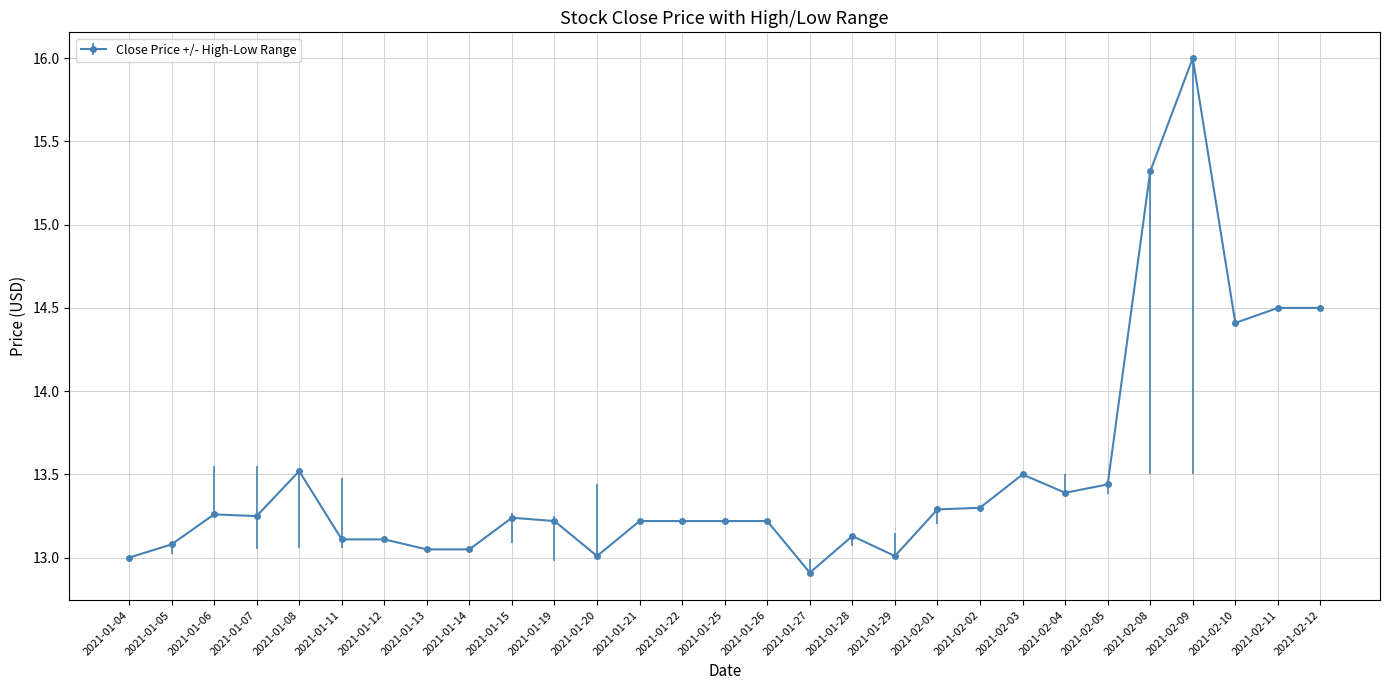

What is the difference between the values at 2021-01-19 and 2021-01-08?

0.3